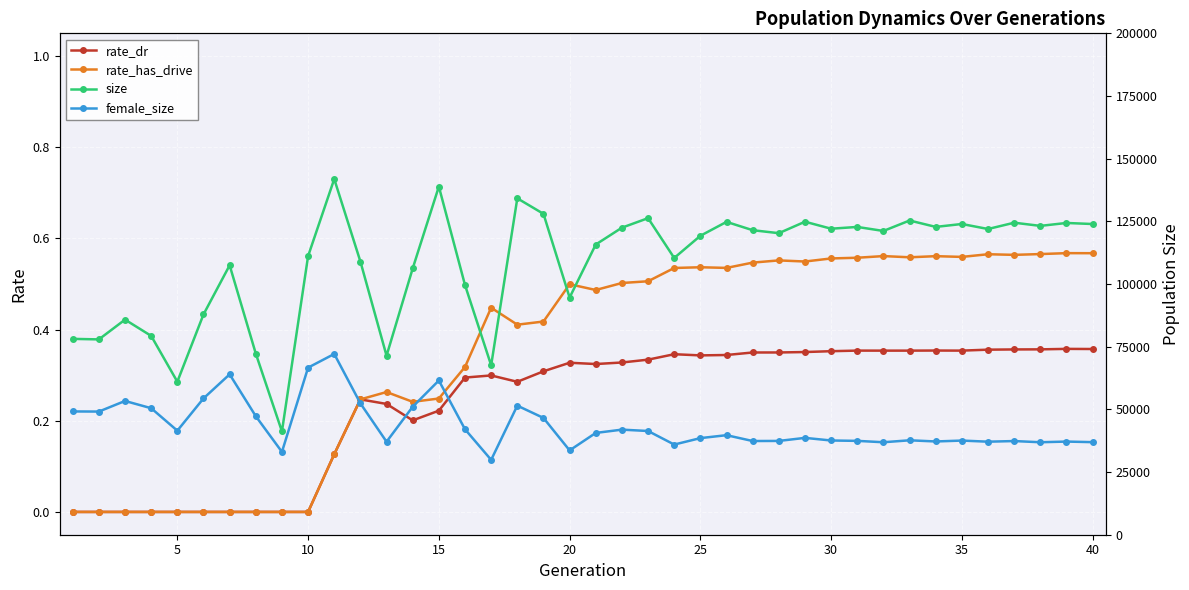

True or false: rate_dr has more than 2 interior local peaks.

True